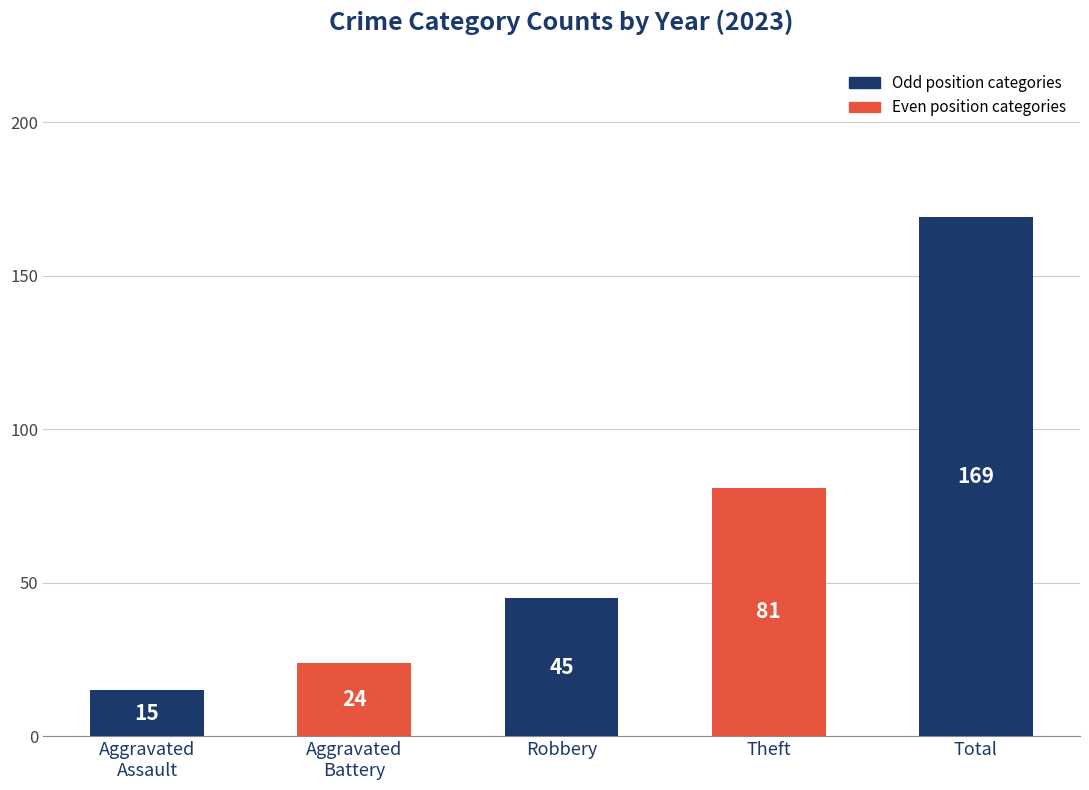

Reading left to right, extract all data points from this chart.

15	24	45	81	169